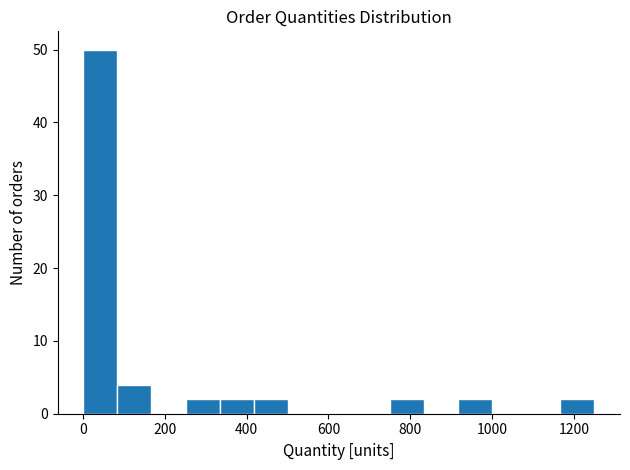

Over which range of the x-axis is the bar tallest?

0 to 80